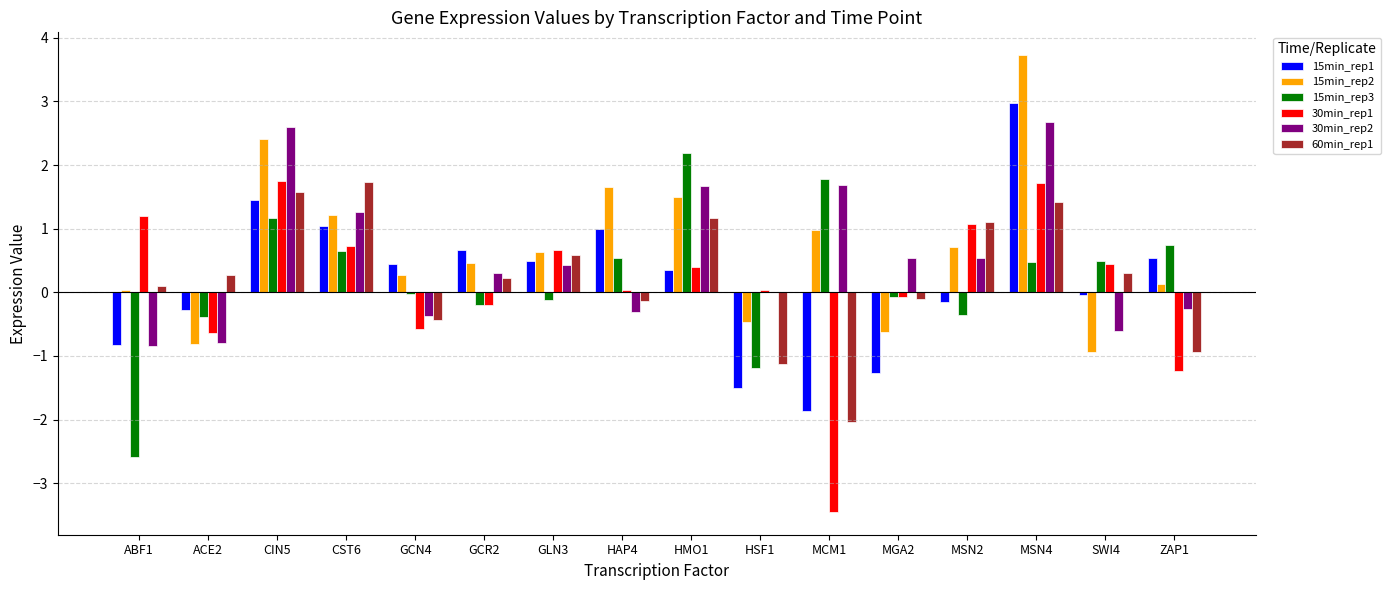

At which category does the chart reach its peak across all series?

MSN4